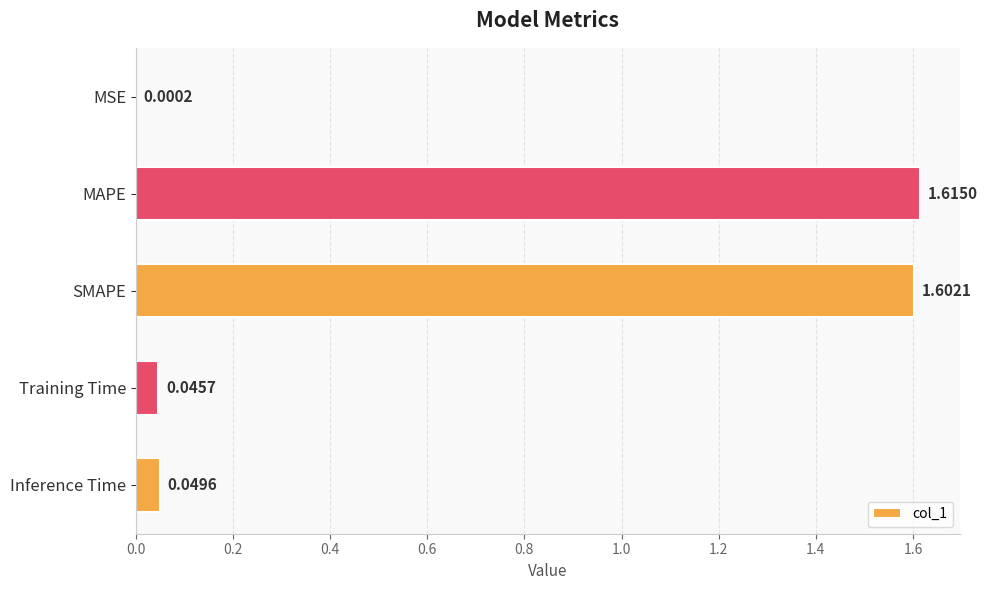

What is the sum of all values?

3.3